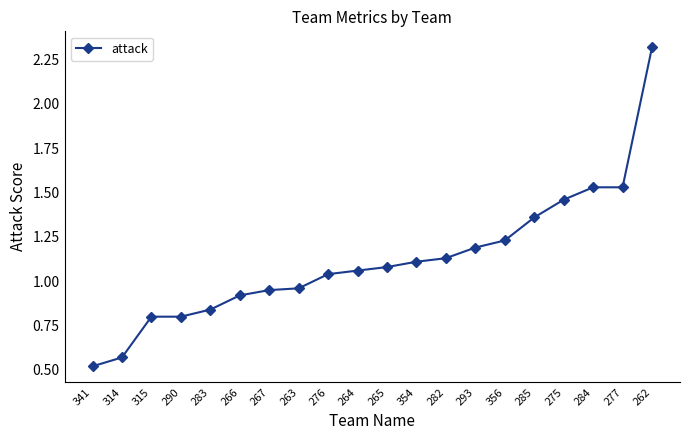

What is the sum of all values?

22.4